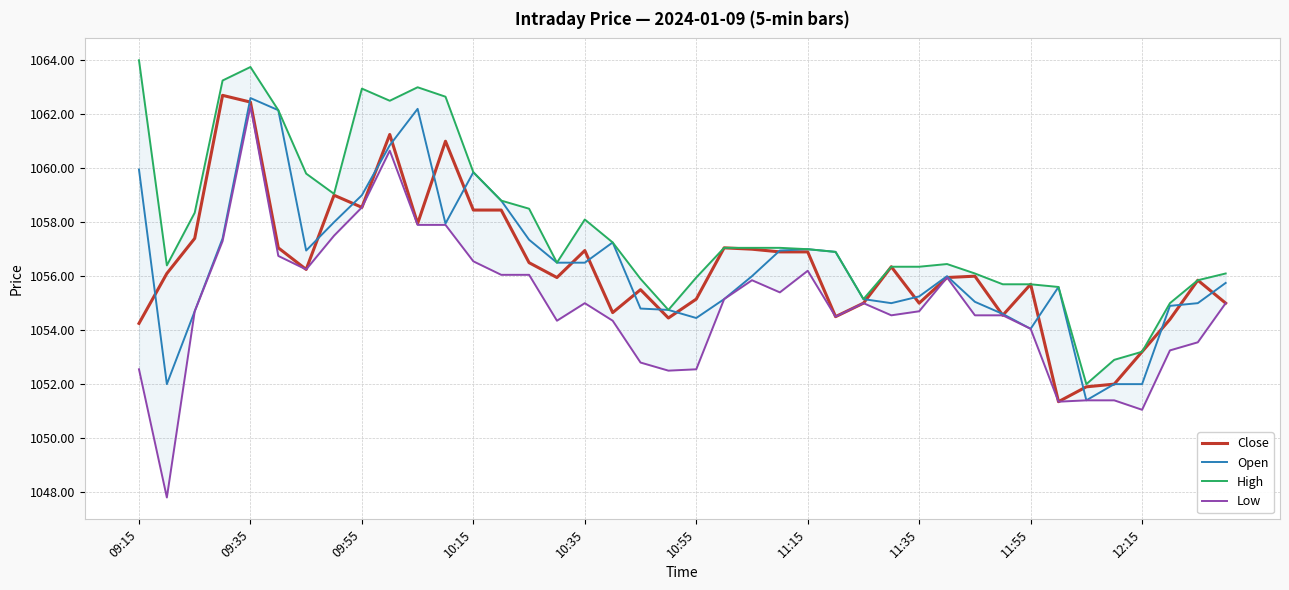

Reading left to right, transcribe all the data shown in this chart.

Close: 1054.2	1056.1	1057.4	1062.7	1062.5	1057.0	1056.2	1059.0	1058.5	1061.2	1058.0	1061.0	1058.5	1058.5	1056.5	1056.0	1057.0	1054.7	1055.5	1054.5	1055.2	1057.0	1057.0	1056.9	1056.9	1054.5	1055.0	1056.3	1055.0	1056.0	1056.0	1054.5	1055.7	1051.3	1051.9	1052.0	1053.2	1054.4	1055.8	1055.0
Open: 1060.0	1052.0	1054.7	1057.4	1062.6	1062.2	1057.0	1058.0	1059.0	1060.8	1062.2	1058.0	1059.8	1058.8	1057.3	1056.5	1056.5	1057.2	1054.8	1054.8	1054.5	1055.2	1056.0	1057.0	1057.0	1056.9	1055.2	1055.0	1055.2	1056.0	1055.0	1054.6	1054.0	1055.6	1051.4	1052.0	1052.0	1054.9	1055.0	1055.8
High: 1064.0	1056.4	1058.3	1063.2	1063.8	1062.2	1059.8	1059.0	1063.0	1062.5	1063.0	1062.7	1059.8	1058.8	1058.5	1056.5	1058.1	1057.2	1055.9	1054.8	1056.0	1057.0	1057.0	1057.0	1057.0	1056.9	1055.2	1056.3	1056.3	1056.5	1056.1	1055.7	1055.7	1055.6	1052.0	1052.9	1053.2	1055.0	1055.8	1056.1
Low: 1052.5	1047.8	1054.7	1057.3	1062.3	1056.8	1056.2	1057.5	1058.5	1060.7	1057.9	1057.9	1056.5	1056.0	1056.0	1054.3	1055.0	1054.3	1052.8	1052.5	1052.5	1055.2	1055.8	1055.4	1056.2	1054.5	1055.0	1054.5	1054.7	1056.0	1054.5	1054.5	1054.0	1051.3	1051.4	1051.4	1051.0	1053.2	1053.5	1055.0